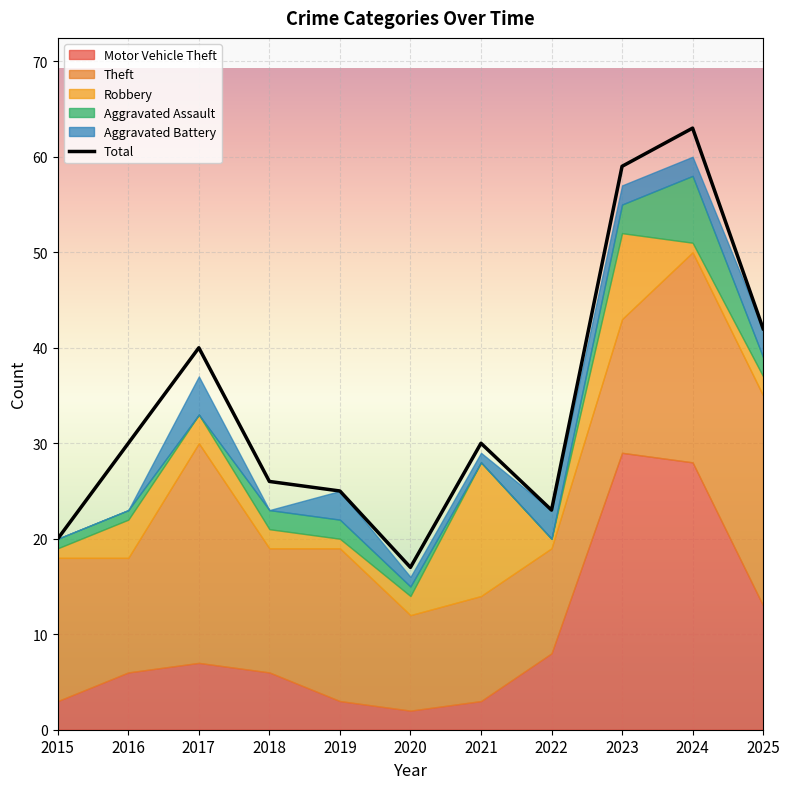

Which category has the highest value across all series?

2024